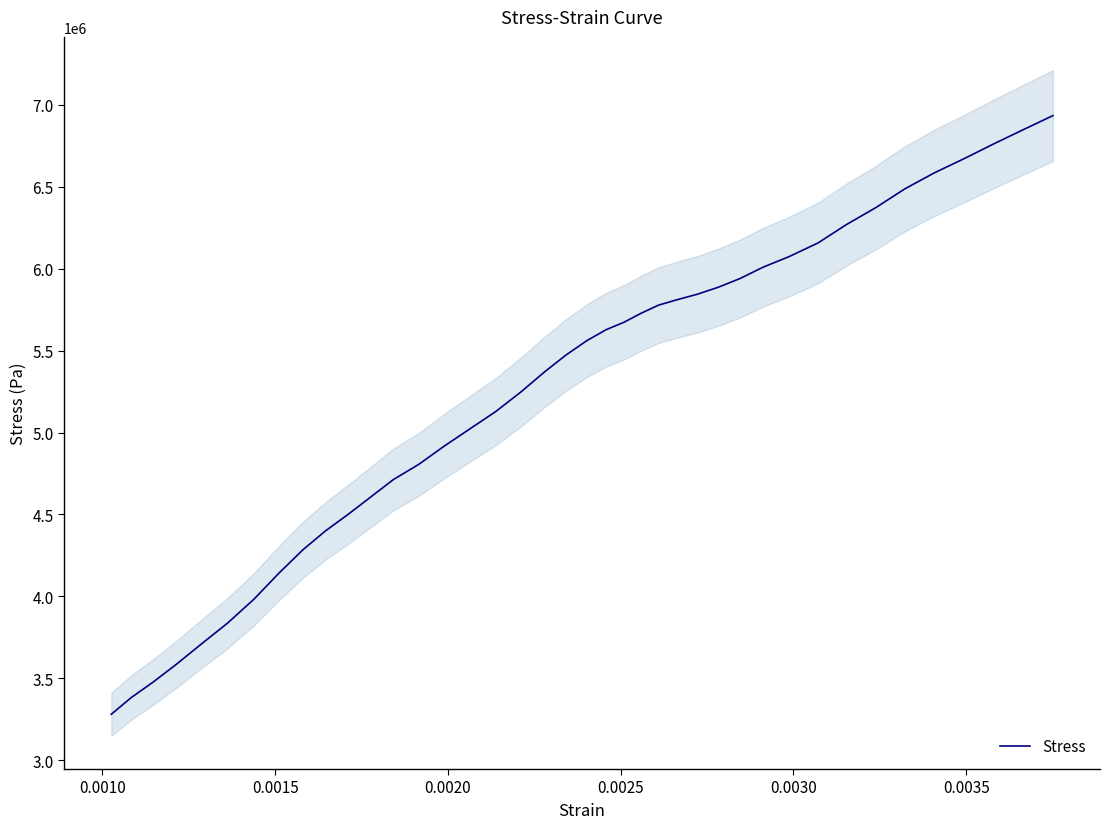

Reading left to right, extract all data points from this chart.

3280232.4	3381443.8	3474803.8	3582123.8	3705148.6	3835154.3	3982609.5	4142280.0	4284501.0	4399672.4	4499141.0	4603841.9	4712906.7	4805394.3	4916203.8	5020904.8	5128224.8	5248632.4	5369040.0	5471998.1	5560121.9	5627306.7	5673548.6	5727645.7	5777379.0	5810535.2	5844561.9	5887316.2	5939666.7	6009468.6	6074034.3	6156923.8	6269478.1	6373308.6	6487607.6	6584459.0	6670838.1	6763323.8	6852321.9	6934337.1